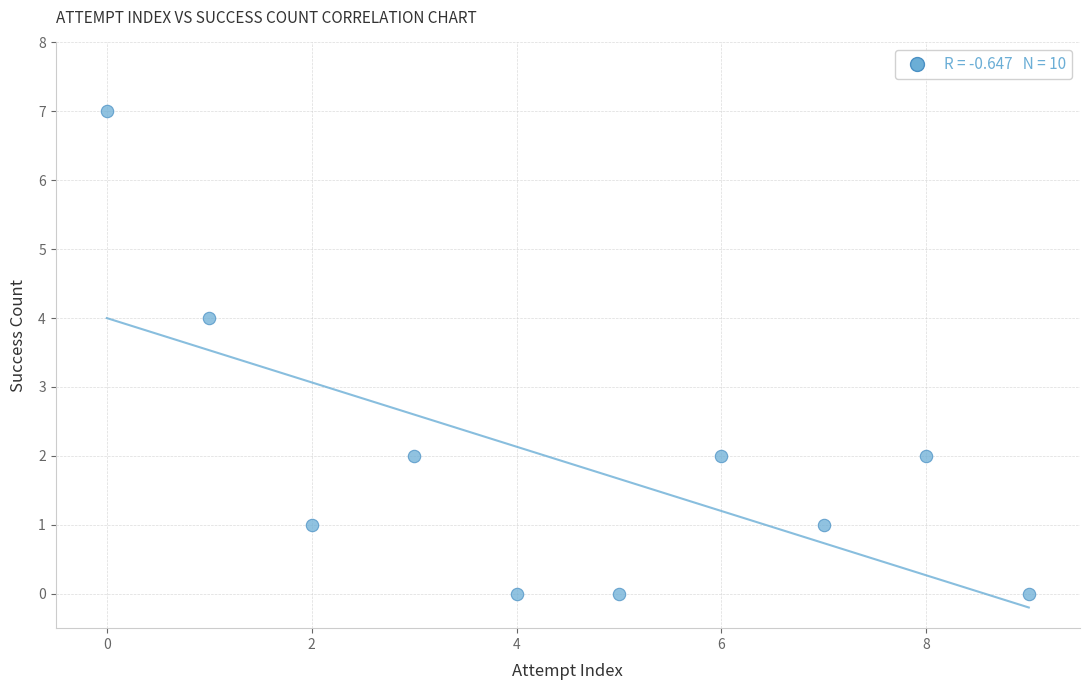

What is the range of Y values (max minus min)?

7